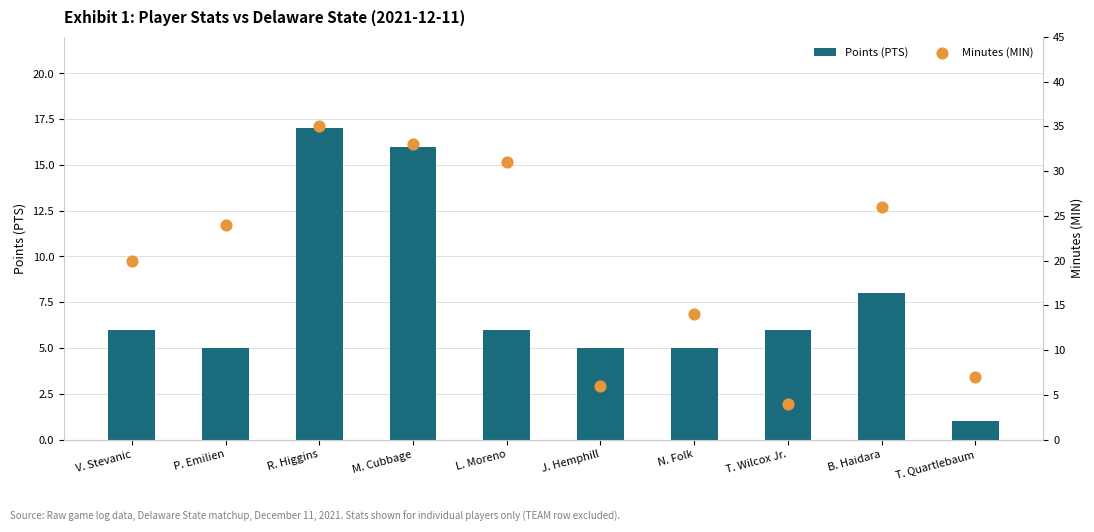

Which series reaches the maximum Y coordinate?

Minutes (MIN)